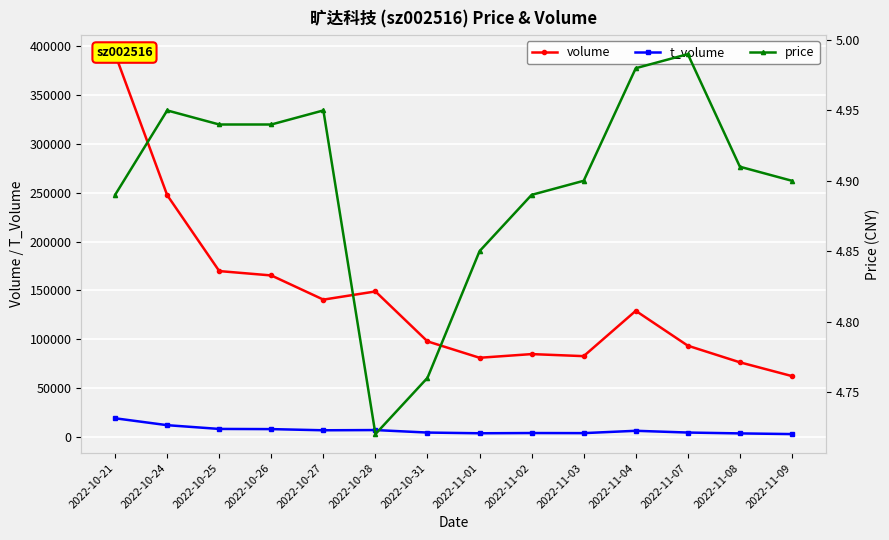

Reading right to left, what are all the values shown in this chart?

volume: 62398.0	76486.0	93480.0	129159.0	82794.0	84894.0	81134.0	97898.0	148979.0	140613.0	165348.0	169819.0	247483.0	391741.0
t_volume: 3067.0	3769.0	4645.0	6435.0	4046.0	4148.0	3904.0	4627.0	7184.0	6960.0	8150.0	8335.0	12176.0	19237.0
price: 4.9	4.9	5.0	5.0	4.9	4.9	4.8	4.8	4.7	5.0	4.9	4.9	5.0	4.9